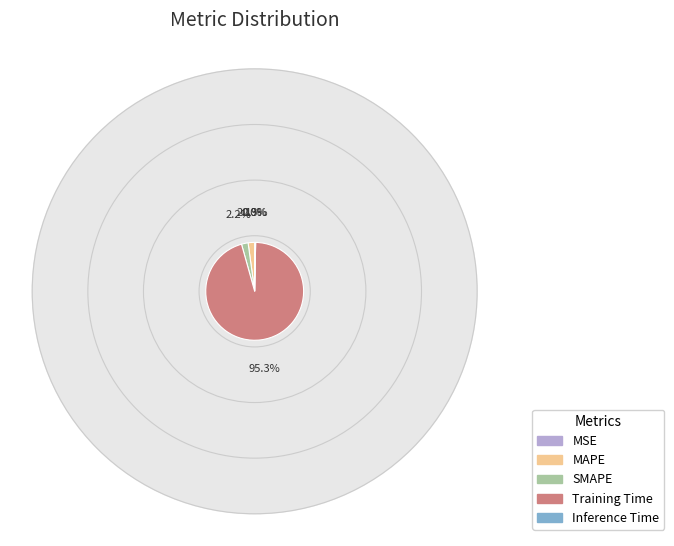

What is the largest slice in the pie chart?

Training Time